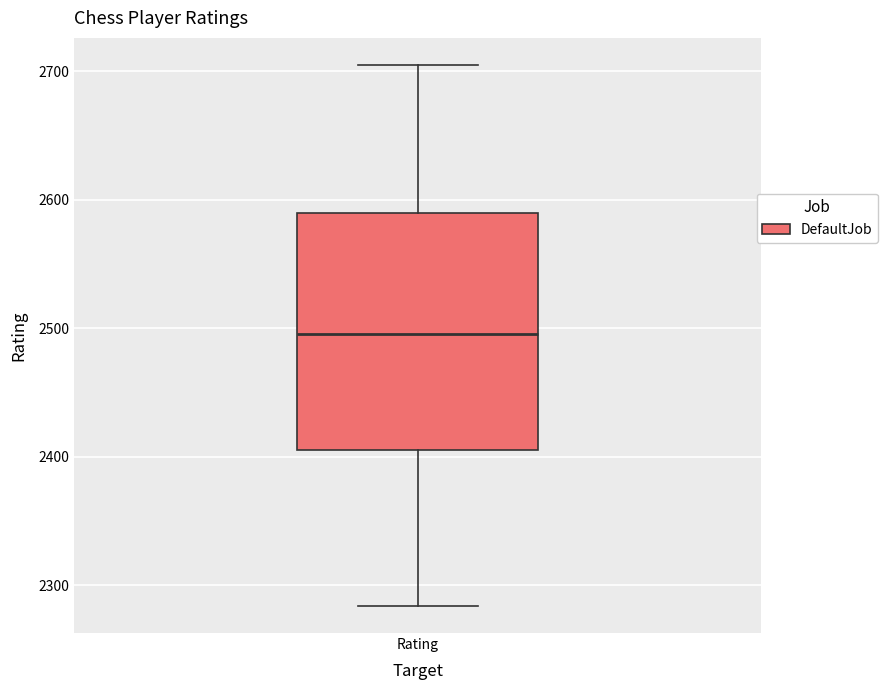

Read this box plot against the y-axis: the position of the median line, the range covered by the box, and the ends of both whiskers. The values are not printed on the chart, so give them approximately, as read against the axis.

median 2500, box 2410 to 2590, whiskers 2280 to 2710